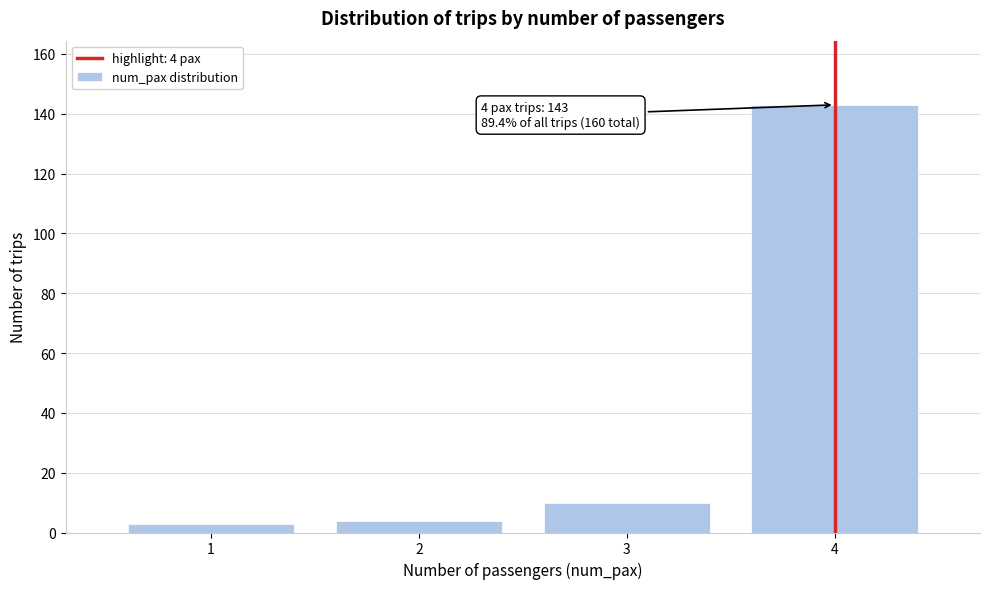

Reading left to right, transcribe all the data shown in this chart.

3	4	10	143